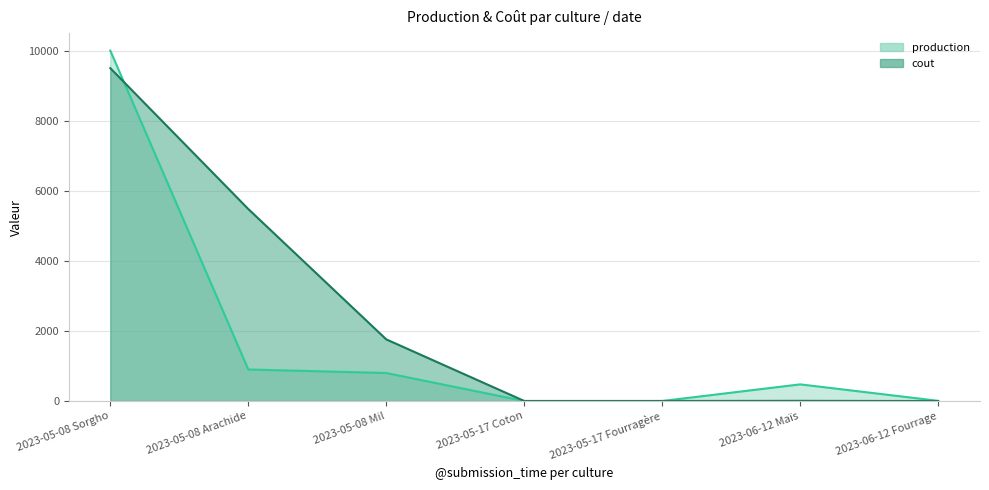

Which series has the largest range (max minus min)?

production